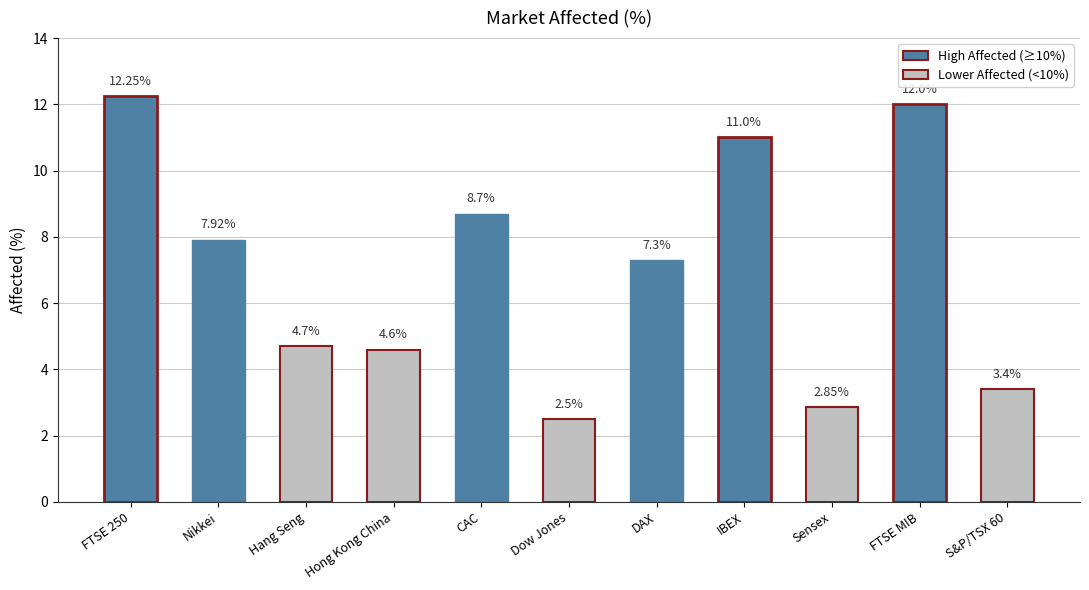

How many categories are shown in the chart?

11